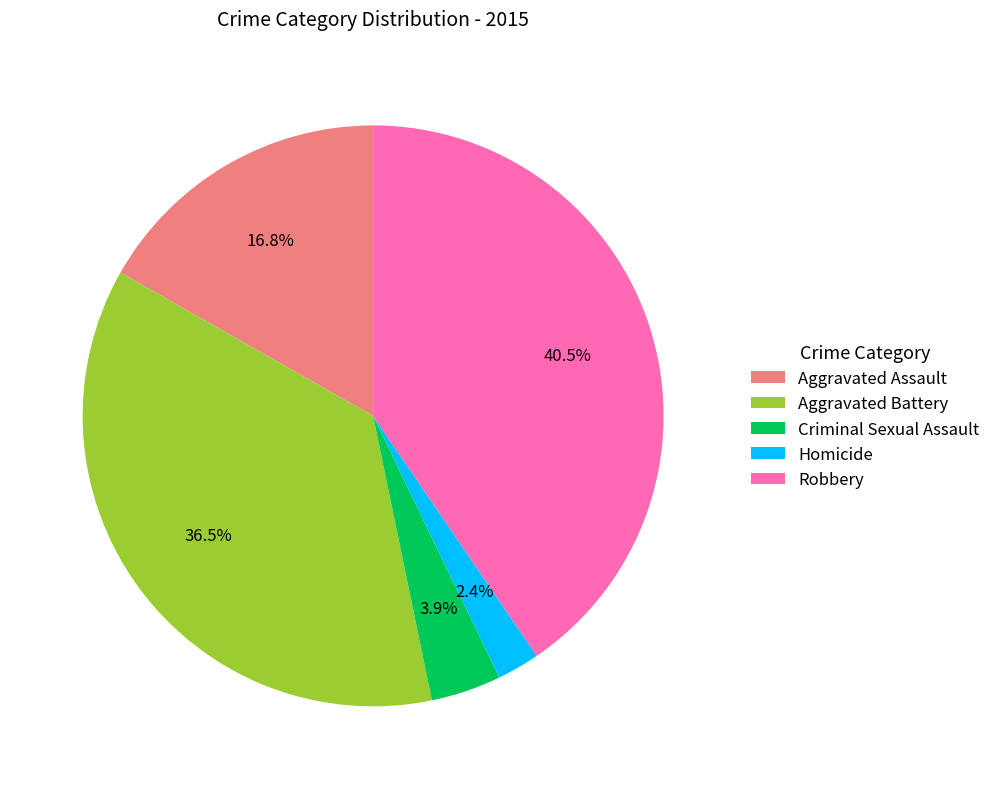

How many segments does this pie chart have?

5